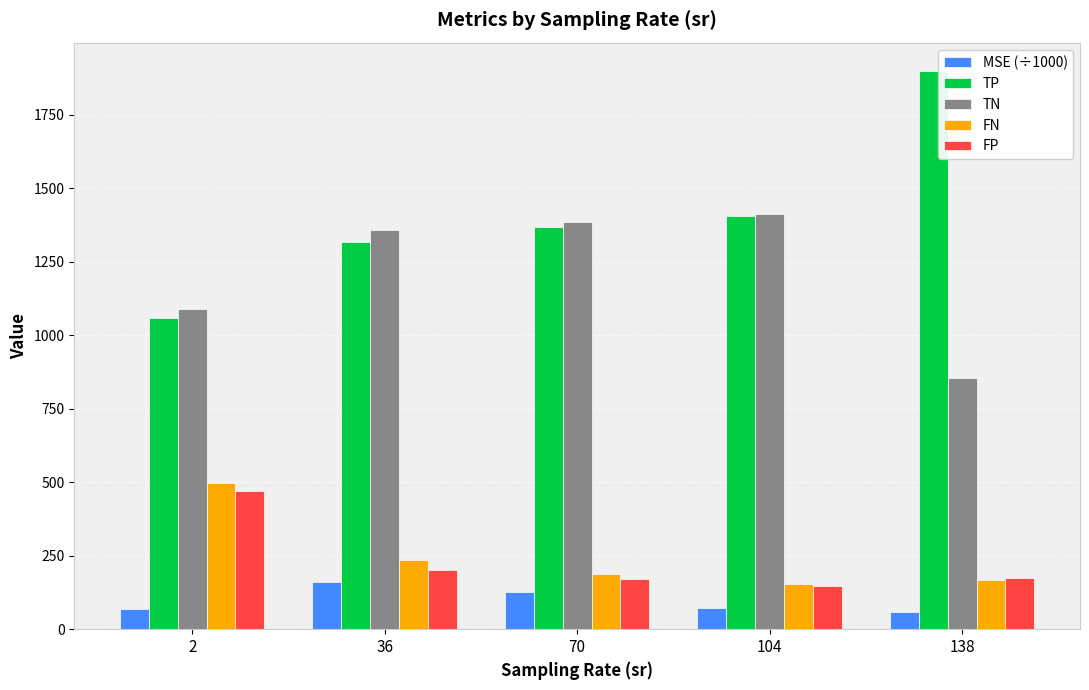

Which category has the lowest value in the TP series?

2